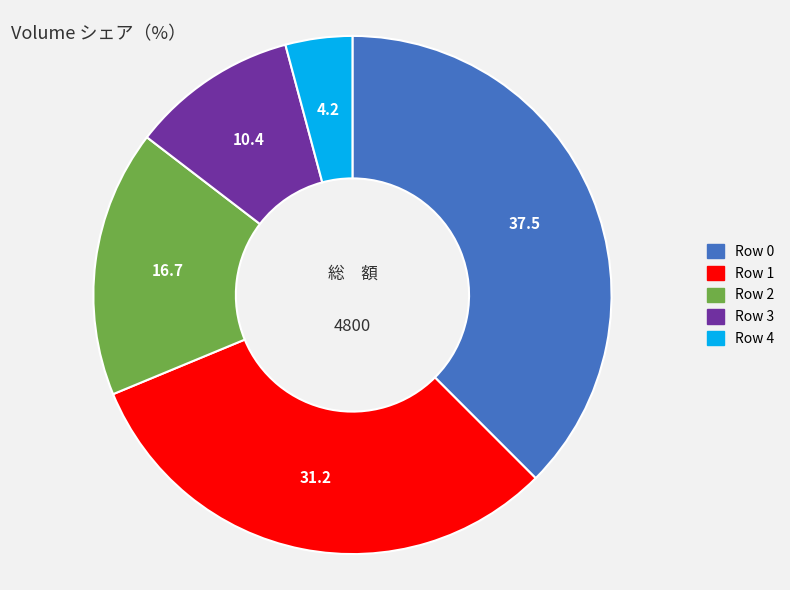

How many slices are in this pie chart?

5